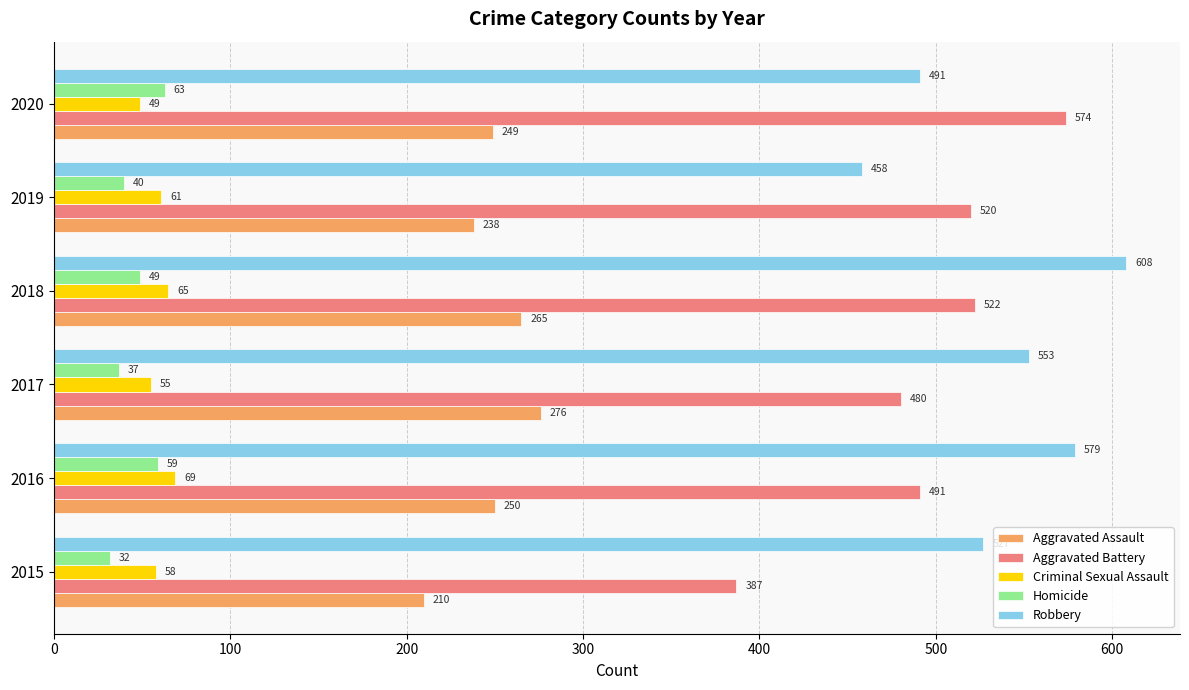

At which label is Aggravated Battery closest to 480?

2017